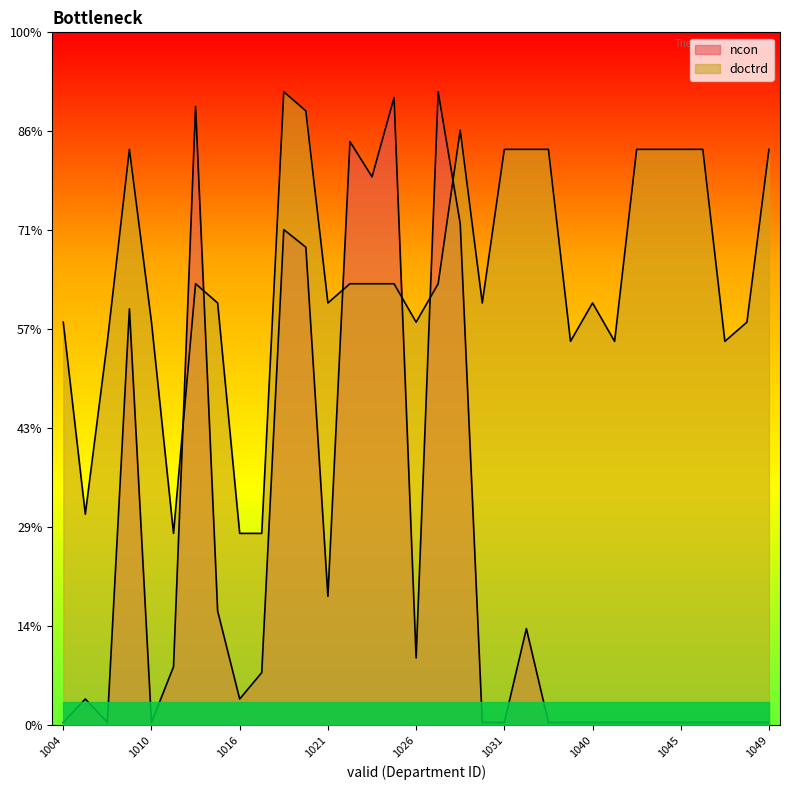

Which series has the widest spread of values?

ncon